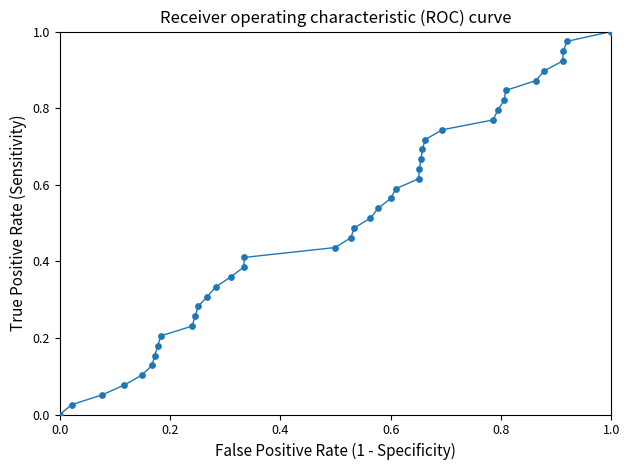

How many points are shown in the scatter plot?

40